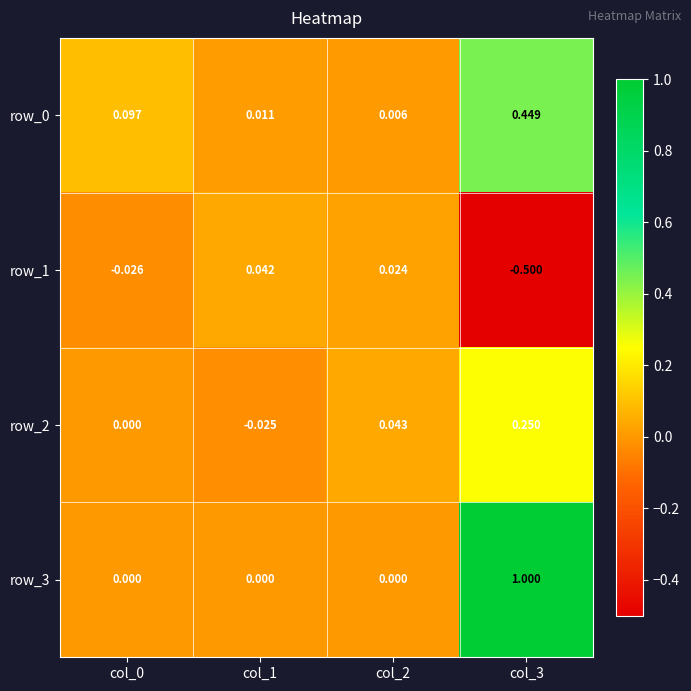

Is the value of row_3 at col_3 greater than the value of row_1 at col_3?

Yes